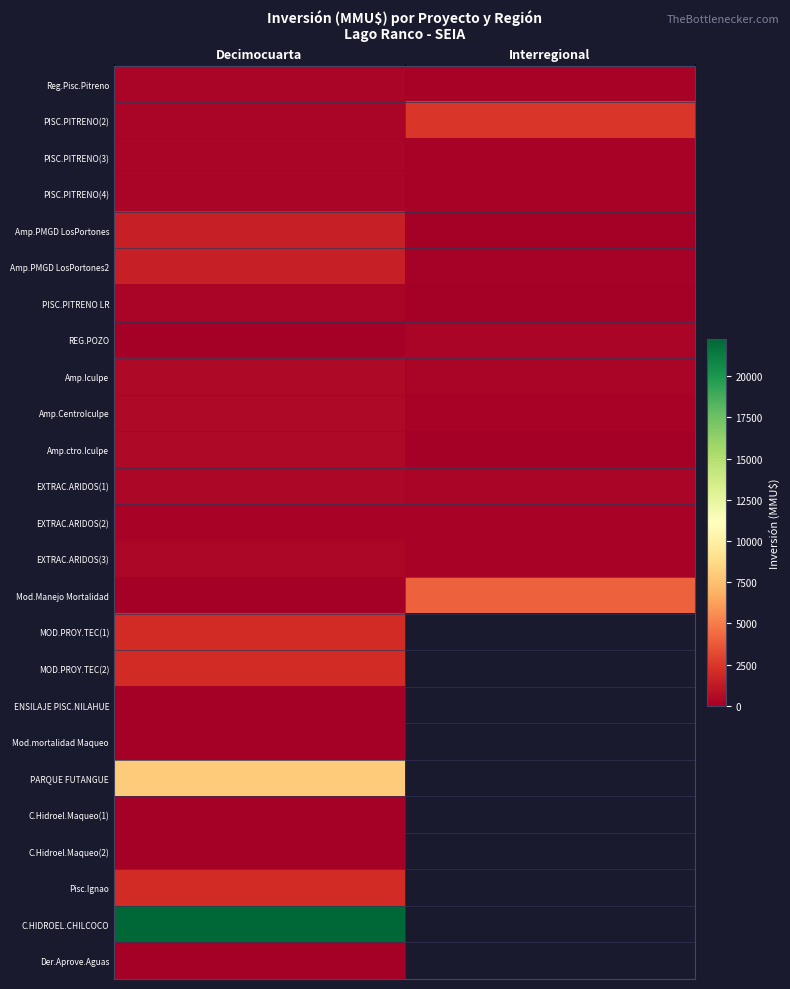

What is the total value across all series at Decimocuarta?

43331.0